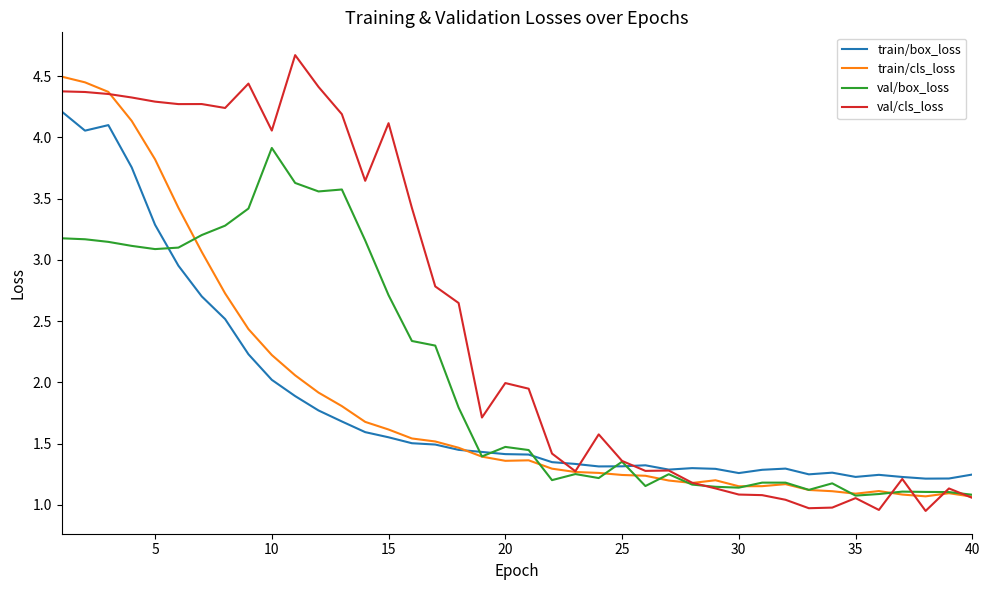

How many categories are shown in the chart?

40